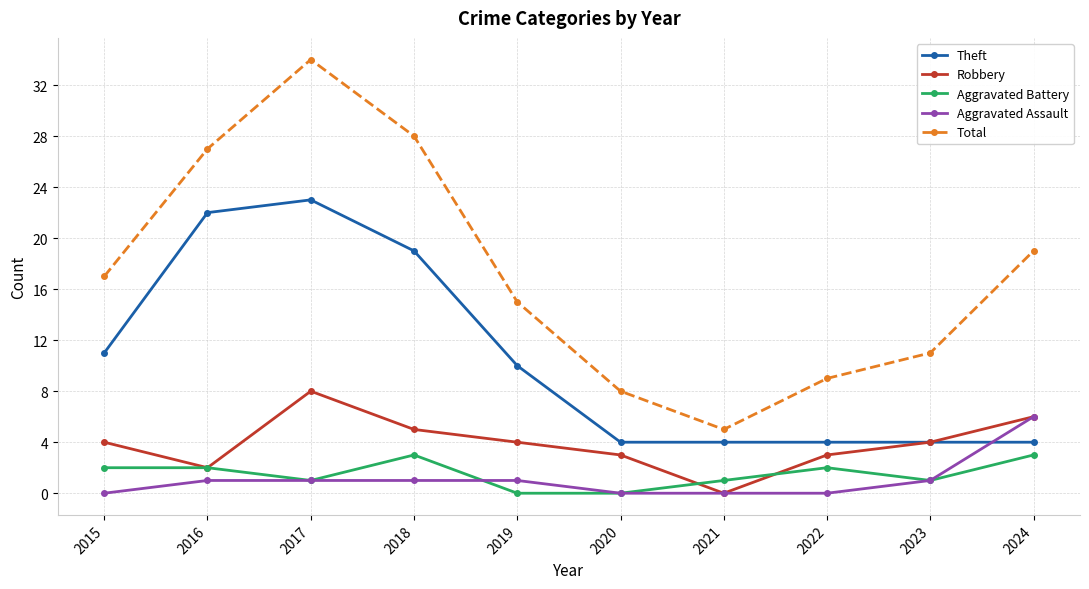

How many values in the Aggravated Battery series are below 2?

5